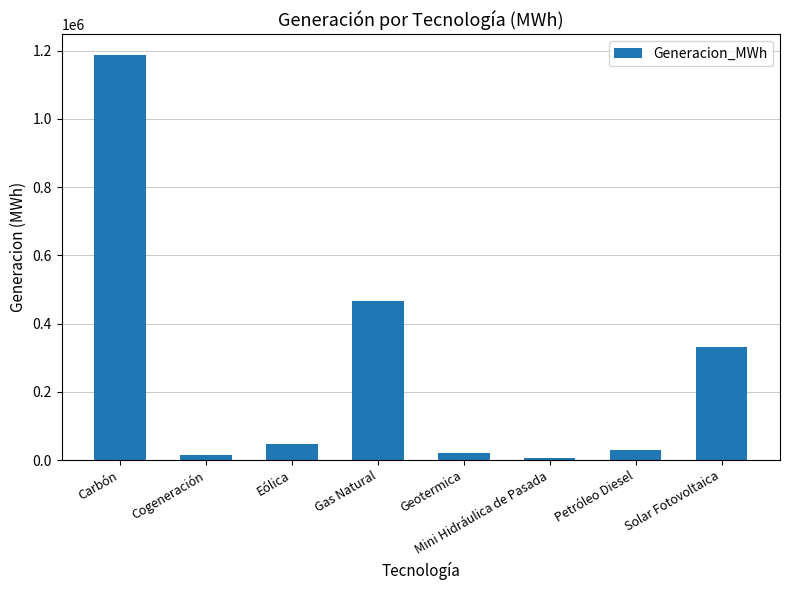

What position from the left is Petróleo Diesel?

7